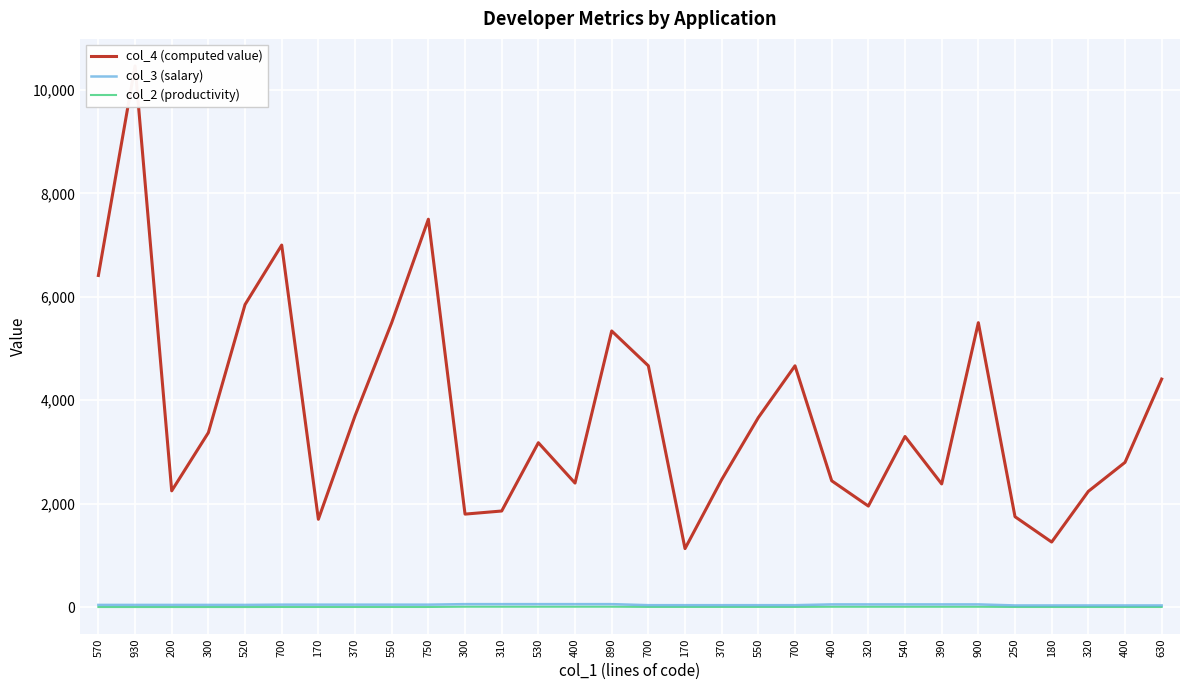

Which label corresponds to the smallest value in the chart?

570